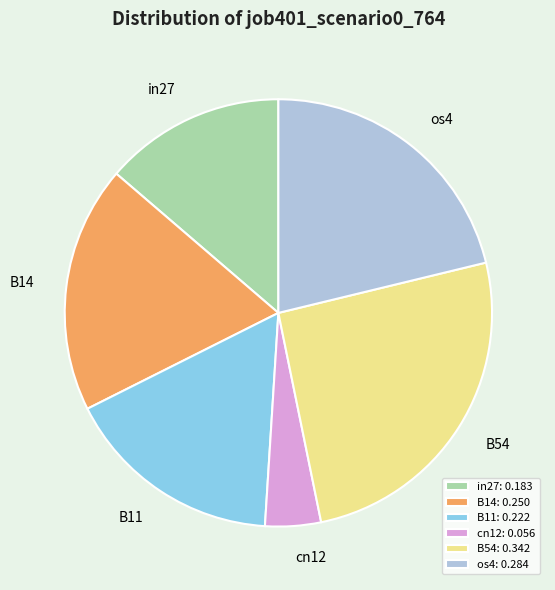

Is os4 the majority of the pie?

No